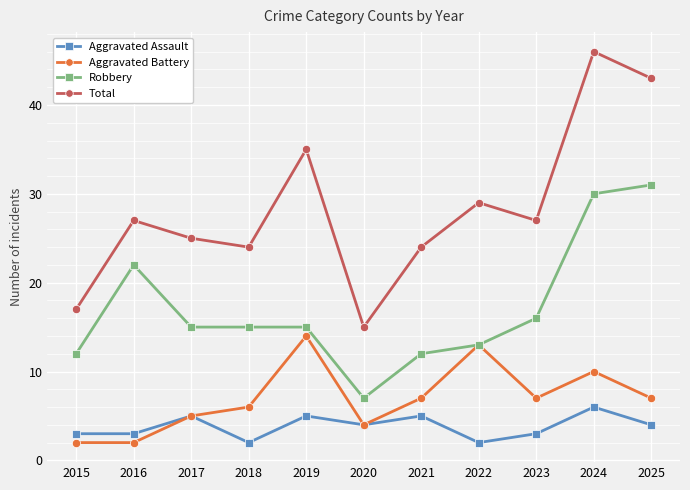

Read the Aggravated Assault value at 2016.

3